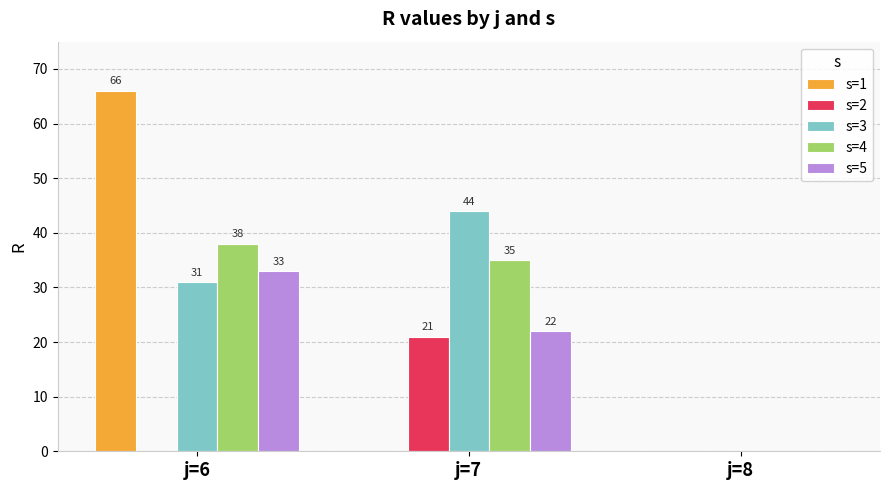

What is the maximum value shown in the chart?

66